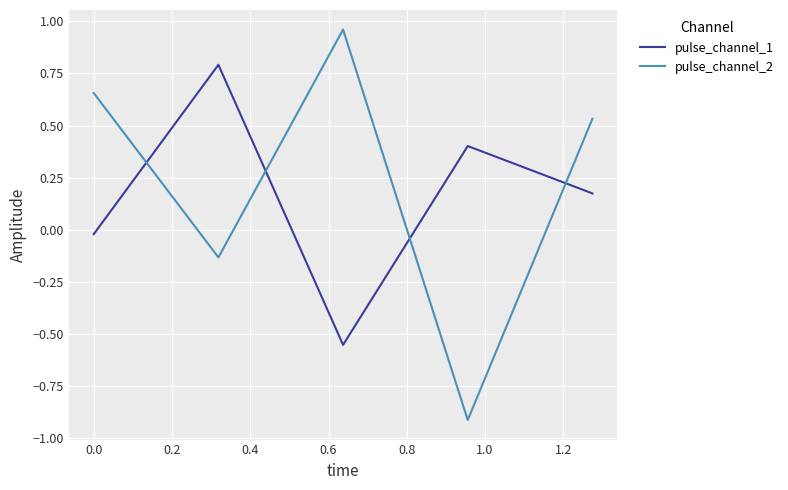

Rank the series by their maximum value, from lowest to highest.

pulse_channel_1, pulse_channel_2